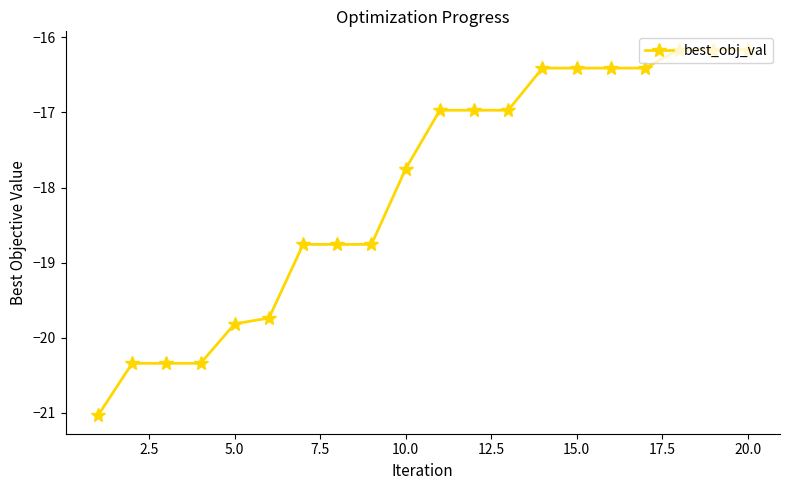

What is the value of the 3rd point from the left?

-20.3